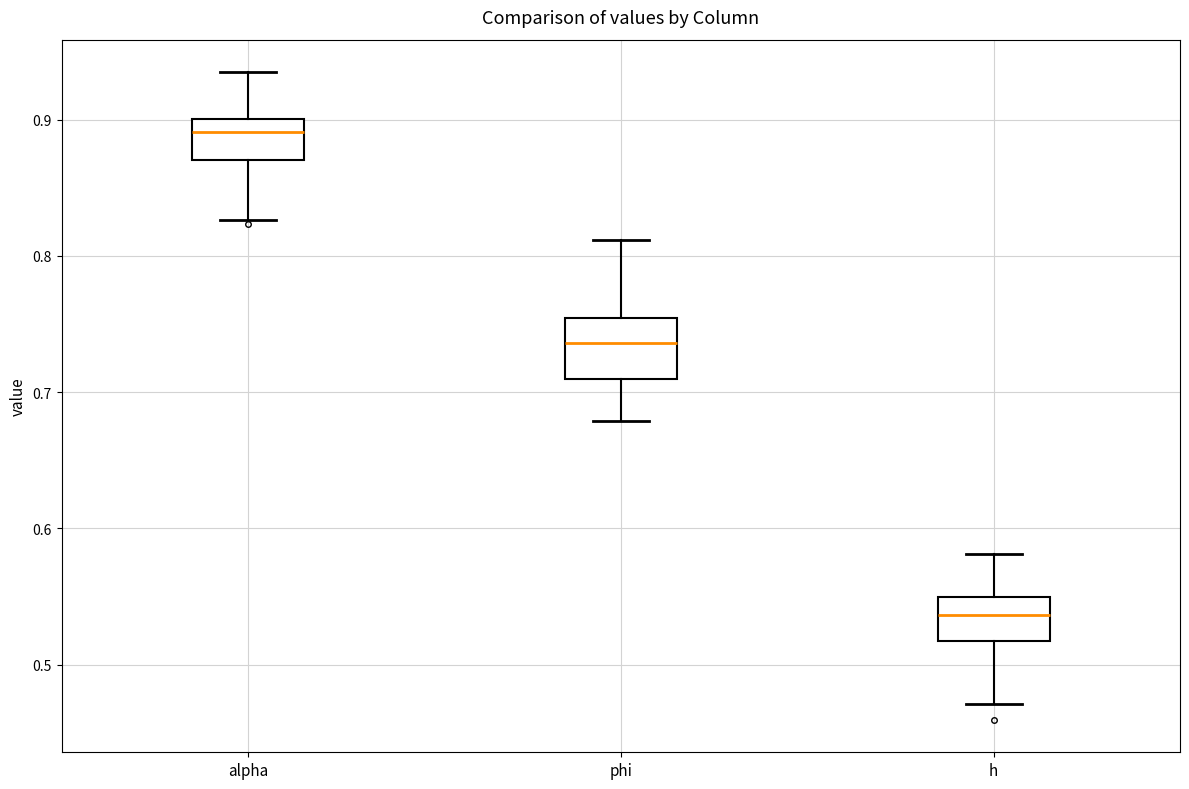

Comparing the boxes themselves (not the whiskers), which one is the tallest?

phi